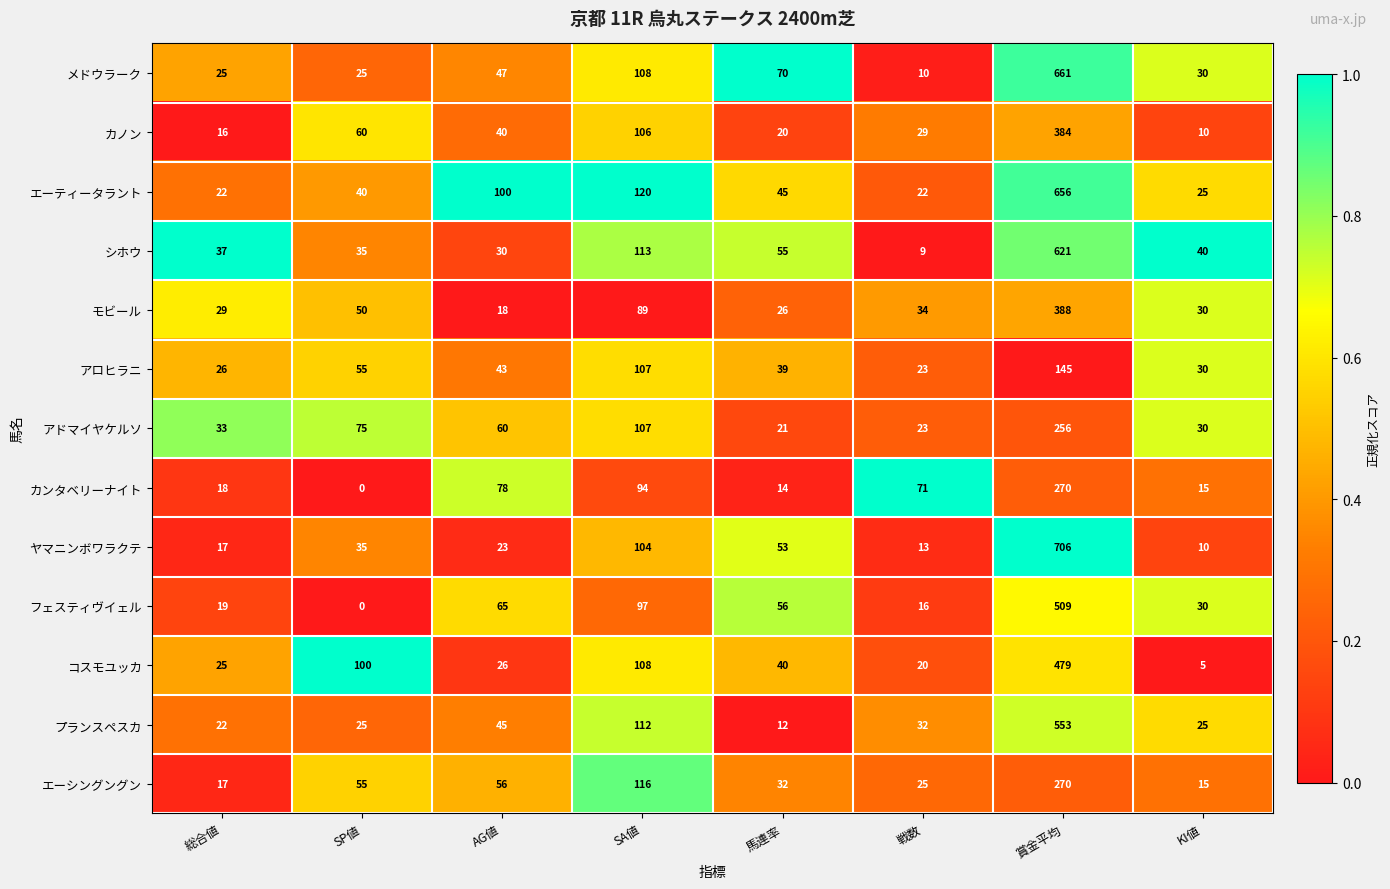

Which category has the lowest value across all series?

SP値